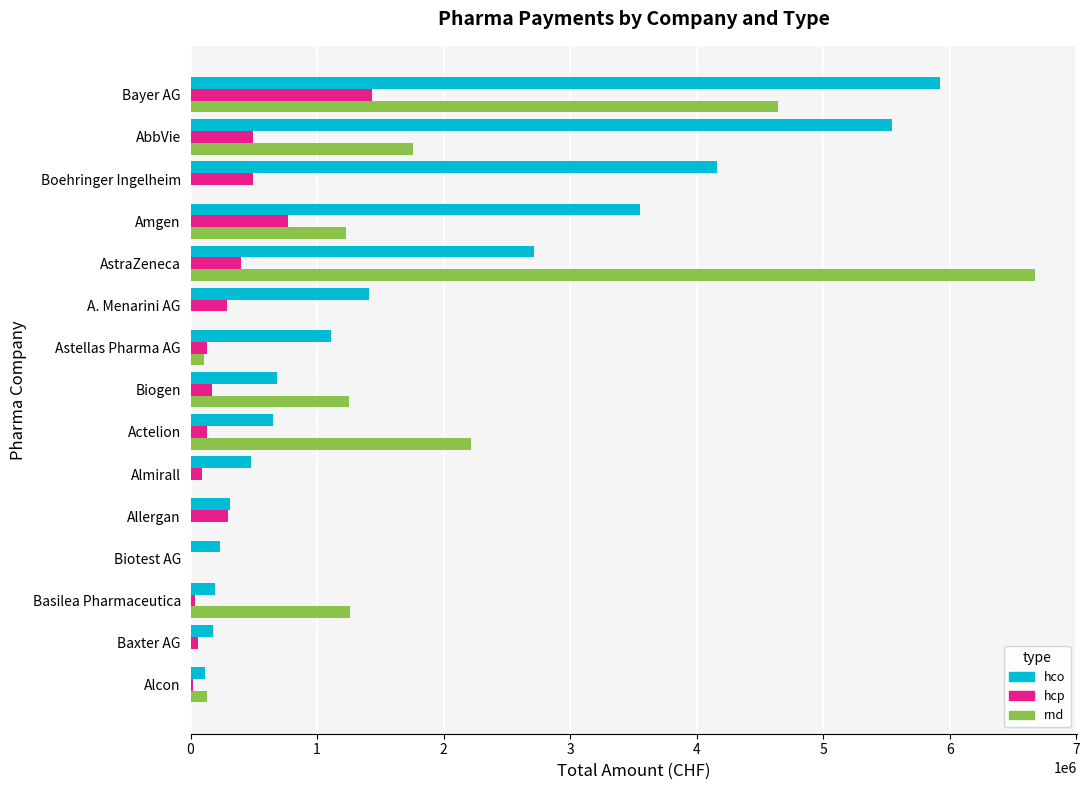

Which series has the largest total across all categories?

hco